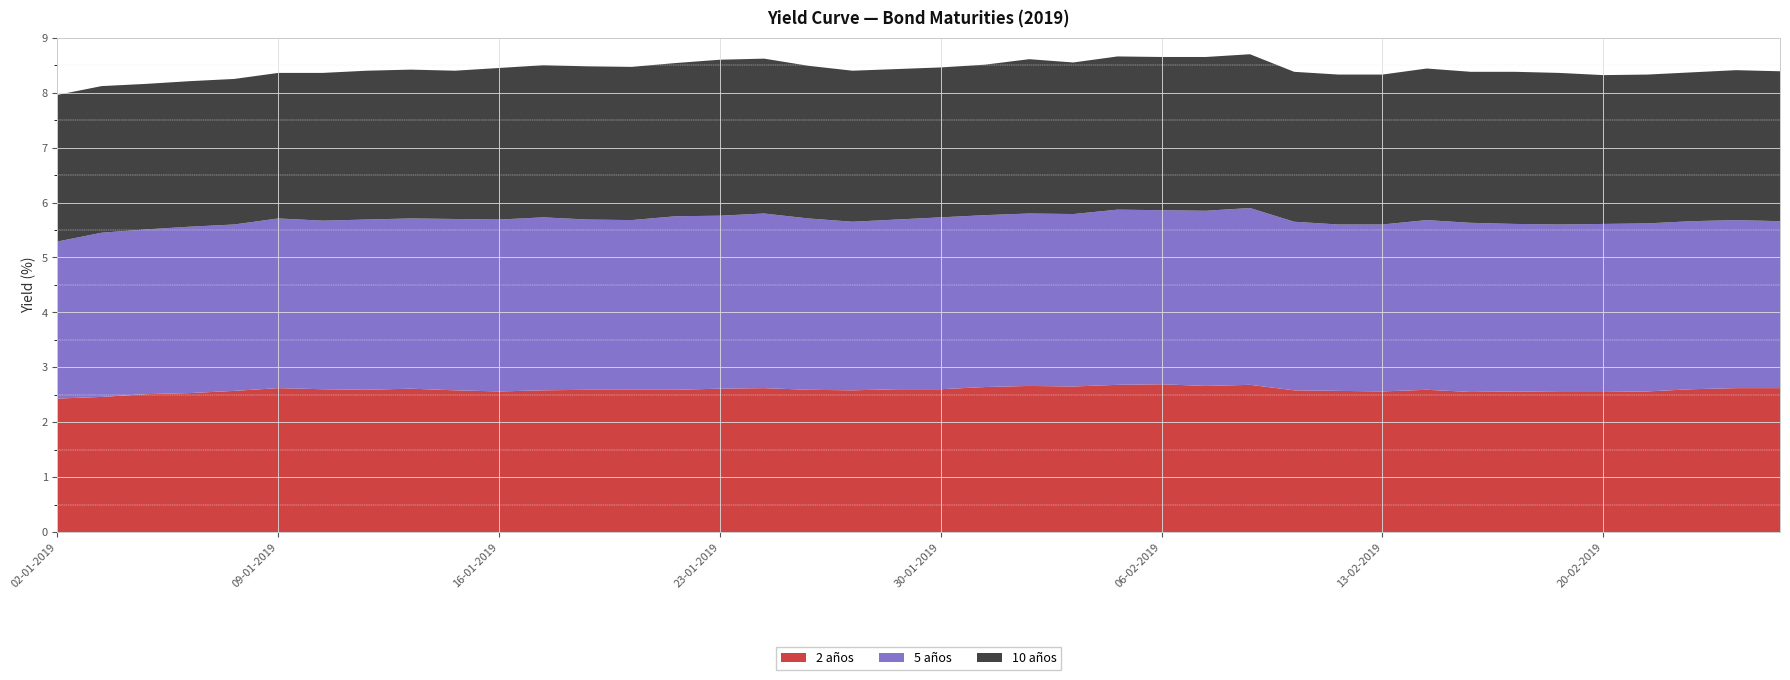

Reading right to left, what are all the values shown in this chart?

2 años: 2.6	2.6	2.6	2.6	2.5	2.5	2.6	2.5	2.6	2.6	2.6	2.6	2.7	2.7	2.7	2.7	2.6	2.7	2.6	2.6	2.6	2.6	2.6	2.6	2.6	2.6	2.6	2.6	2.6	2.6	2.6	2.6	2.6	2.6	2.6	2.6	2.5	2.5	2.5	2.4
5 años: 3.0	3.1	3.1	3.1	3.1	3.0	3.0	3.1	3.1	3.0	3.0	3.1	3.2	3.2	3.2	3.2	3.1	3.1	3.1	3.1	3.1	3.1	3.1	3.2	3.1	3.2	3.1	3.1	3.1	3.1	3.1	3.1	3.1	3.1	3.1	3.0	3.0	3.0	3.0	2.9
10 años: 2.7	2.7	2.7	2.7	2.7	2.8	2.8	2.8	2.8	2.7	2.7	2.7	2.8	2.8	2.8	2.8	2.8	2.8	2.7	2.7	2.7	2.8	2.8	2.8	2.8	2.8	2.8	2.8	2.8	2.8	2.7	2.7	2.7	2.7	2.6	2.6	2.6	2.6	2.7	2.7